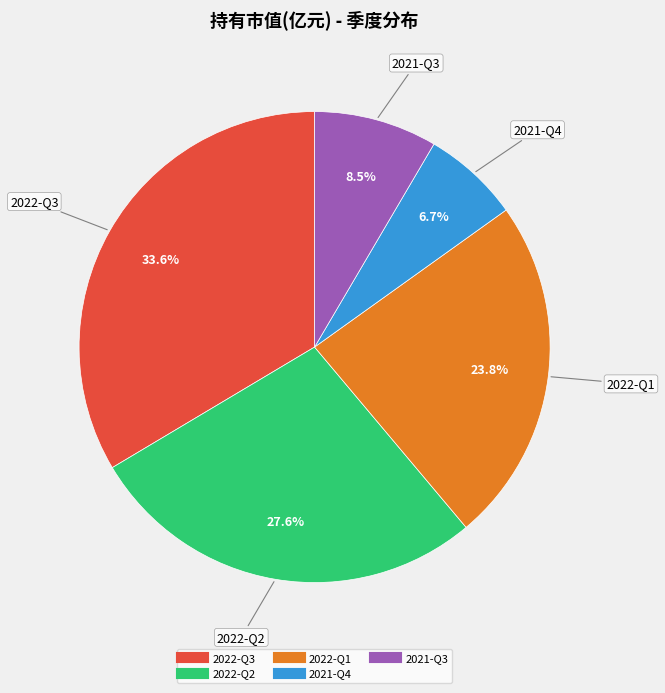

How many segments does this pie chart have?

5